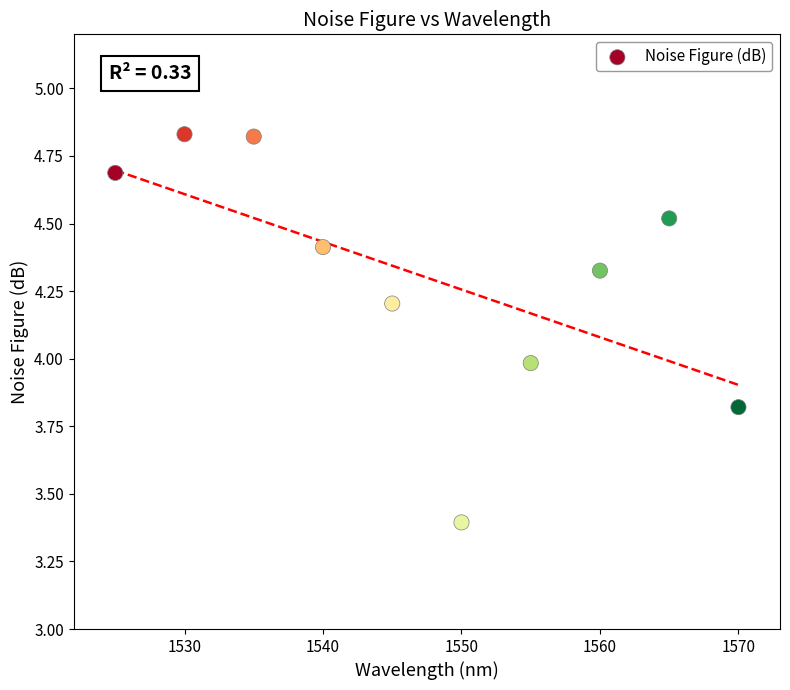

What is the range of X values (max minus min)?

45.0